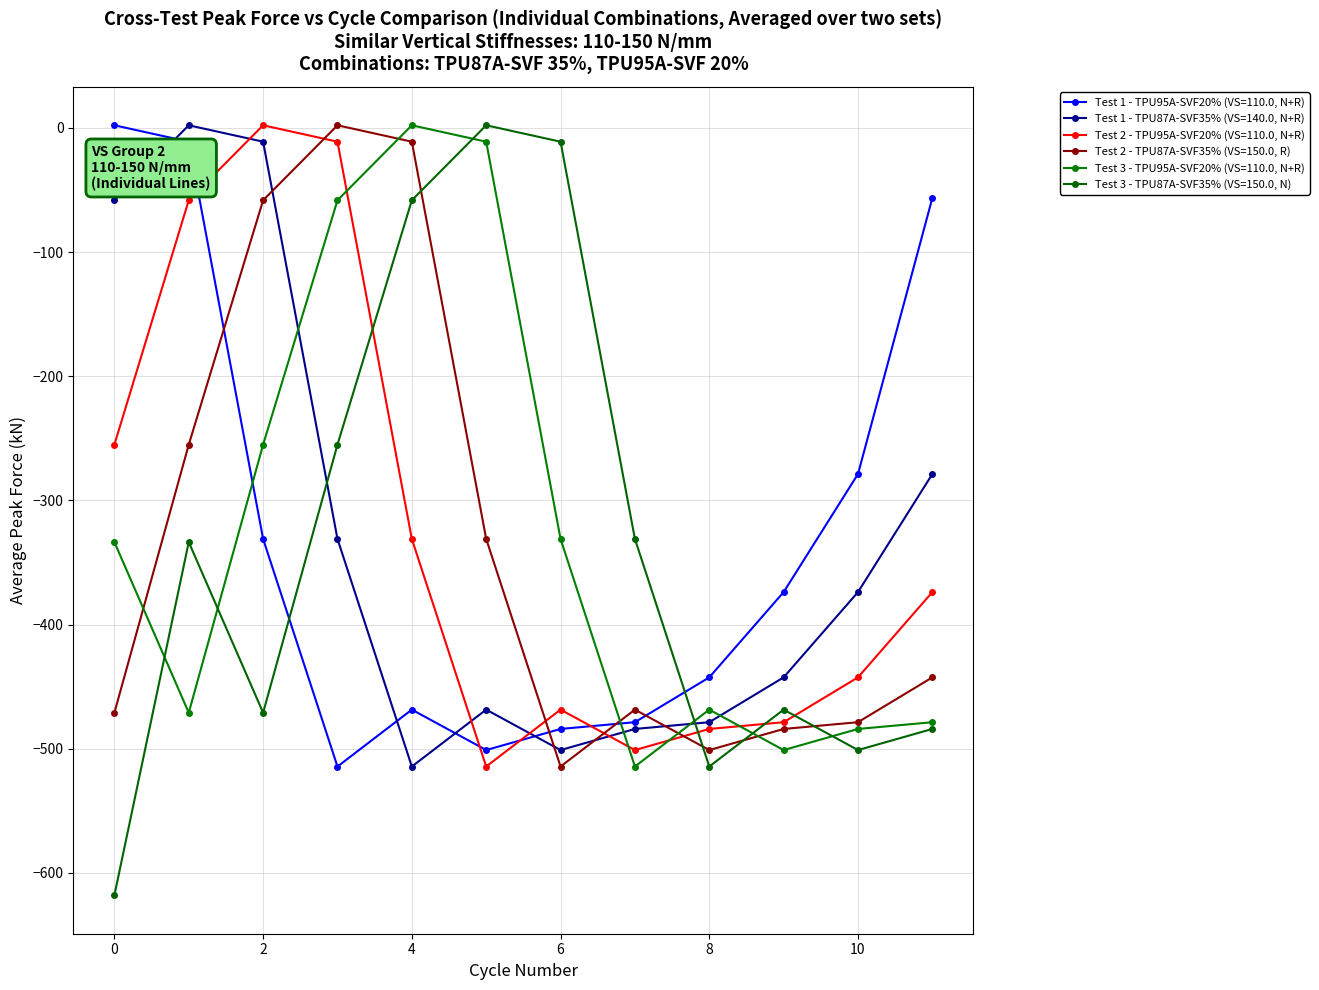

How many values in Test 2 - TPU95A-SVF20% (VS=110.0, N+R) are above zero?

1